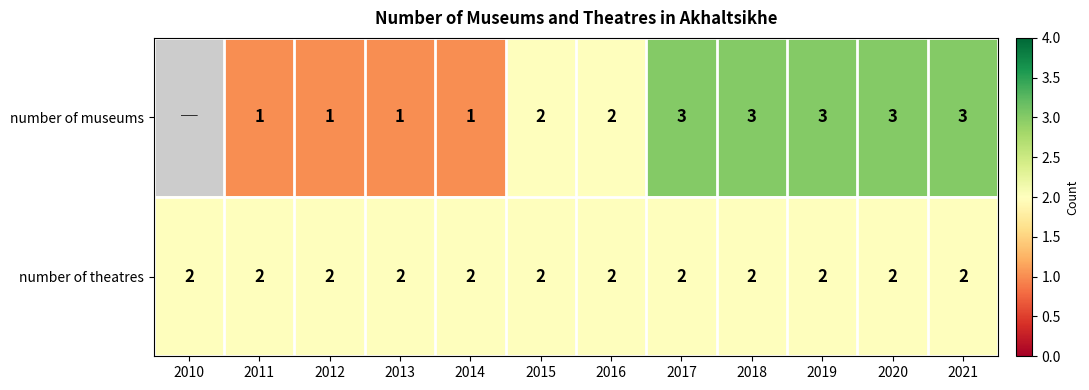

Rank the series at 2013 from highest to lowest value.

number of theatres, number of museums